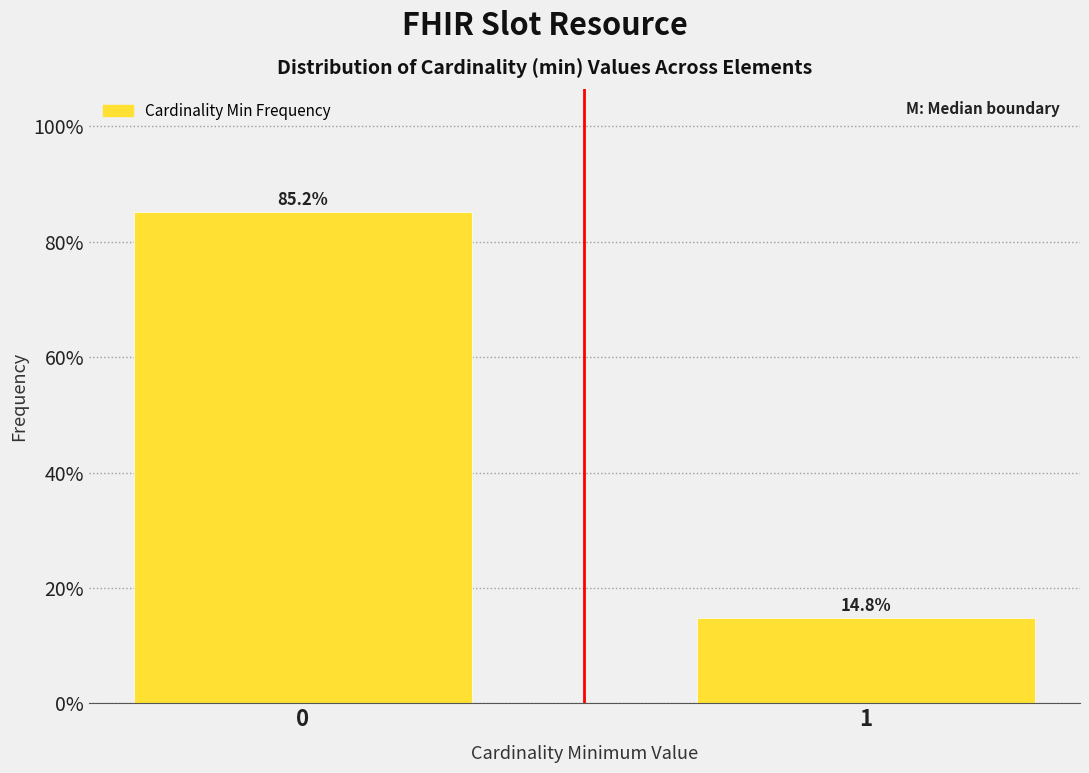

Reading right to left, what are all the values shown in this chart?

1=14.8	0=85.2